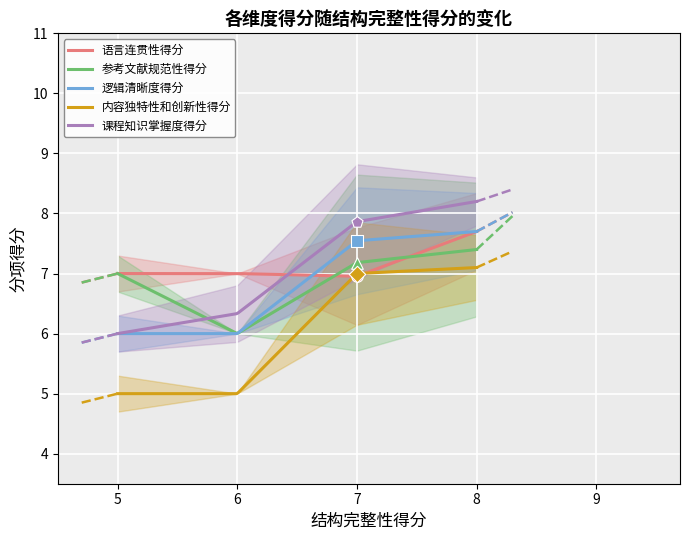

Which series has the largest total across all categories?

课程知识掌握度得分